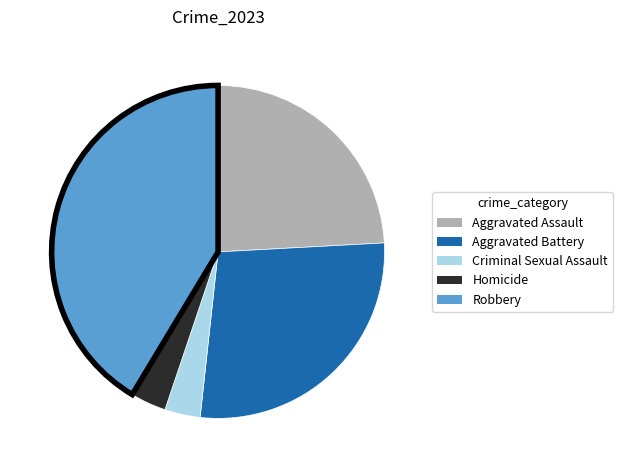

The Aggravated Assault slice represents 10% of the pie. True or false?

False